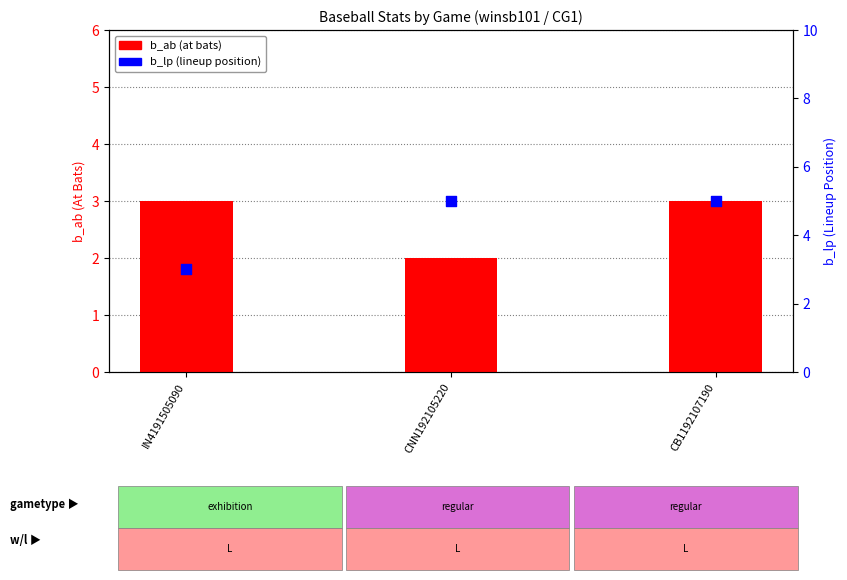

Which series reaches the maximum Y coordinate?

b_lp (lineup pos)